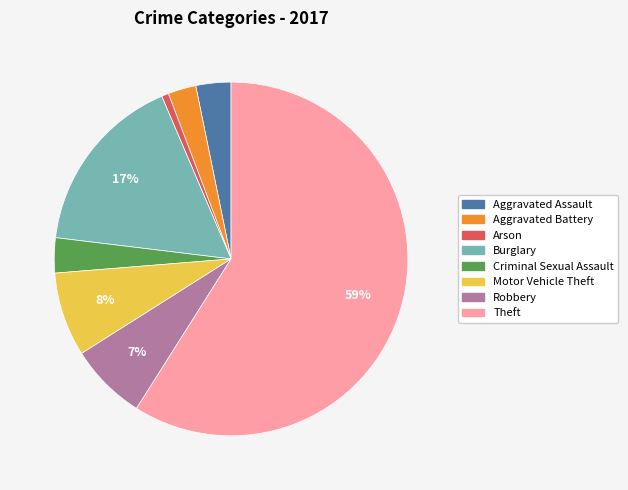

How many slices are in this pie chart?

8